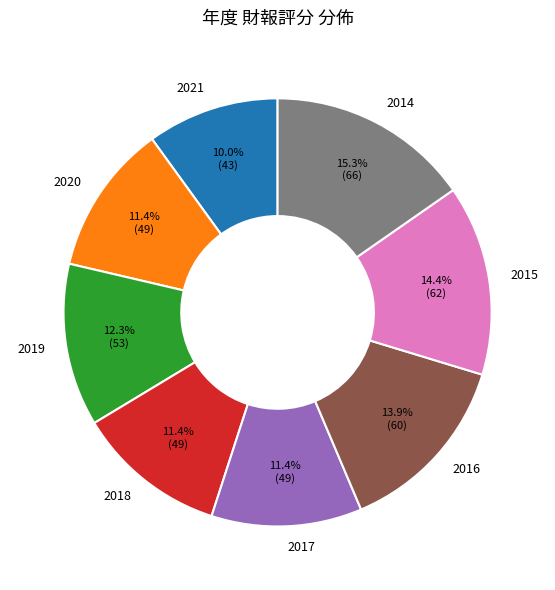

How many segments does this pie chart have?

8